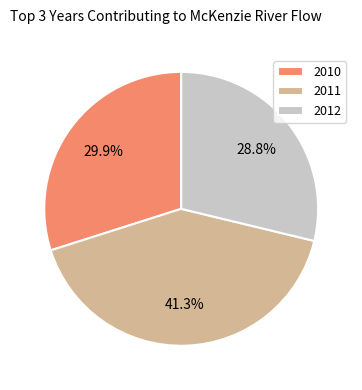

What is the largest slice in the pie chart?

2011